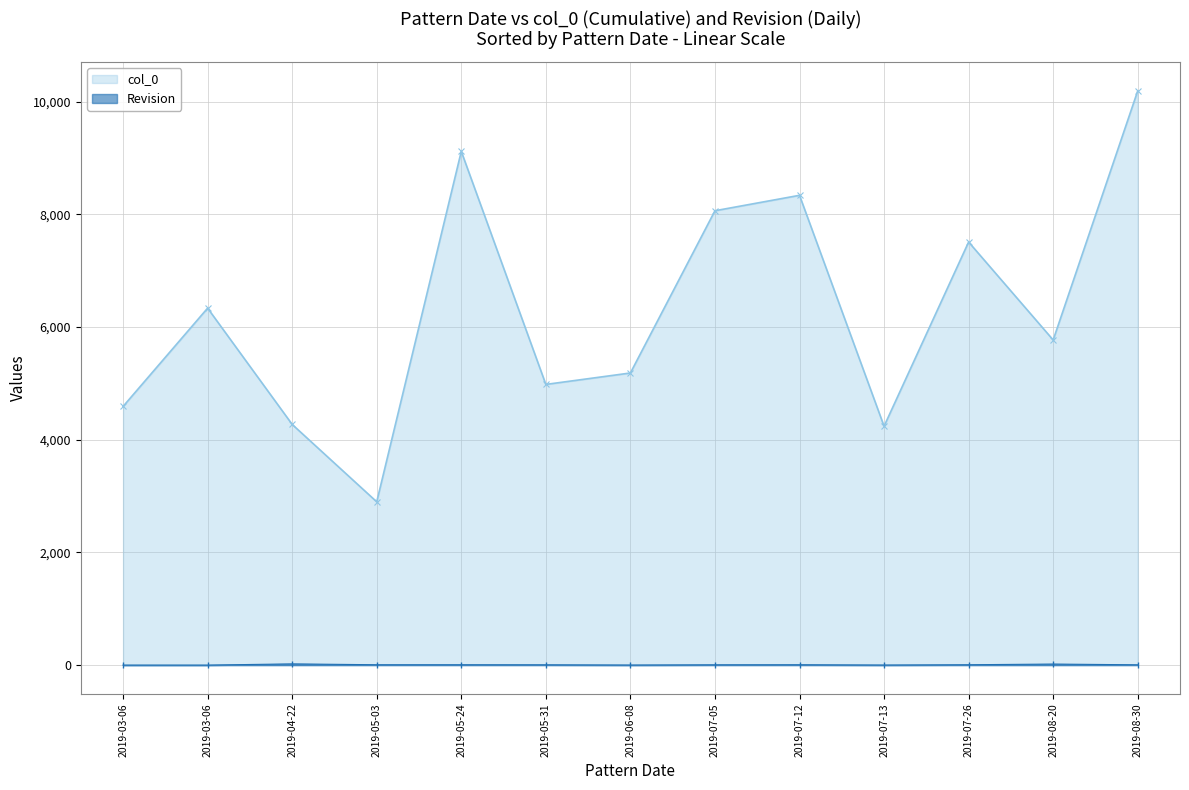

Which category has the highest value across all series?

2019-08-30